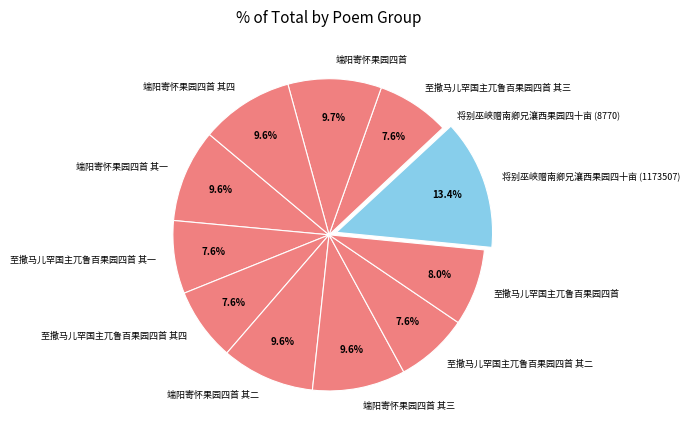

Is 至撒马儿罕国主兀鲁百果园四首 其三 the majority of the pie?

No